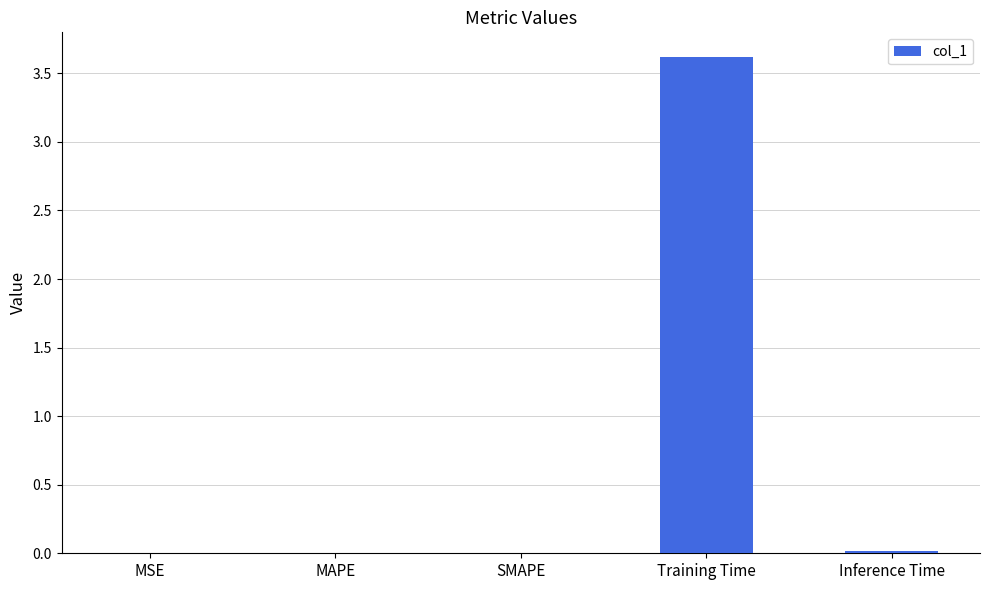

What value does the data have at Training Time?

3.6